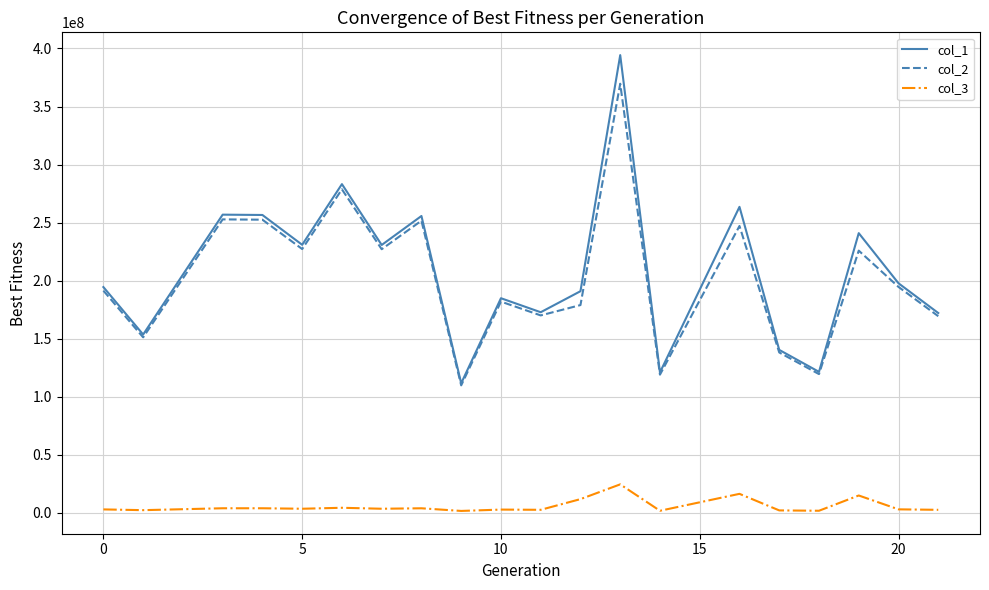

True or false: col_3 and col_1 cross at least once.

False